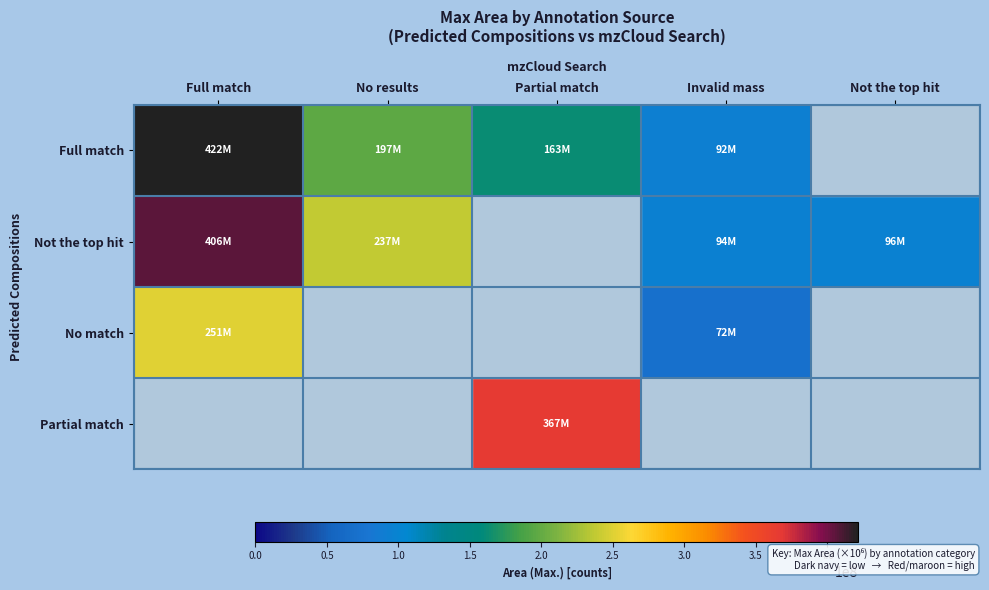

What is the difference between the highest and lowest values at Invalid mass?

22460608.4